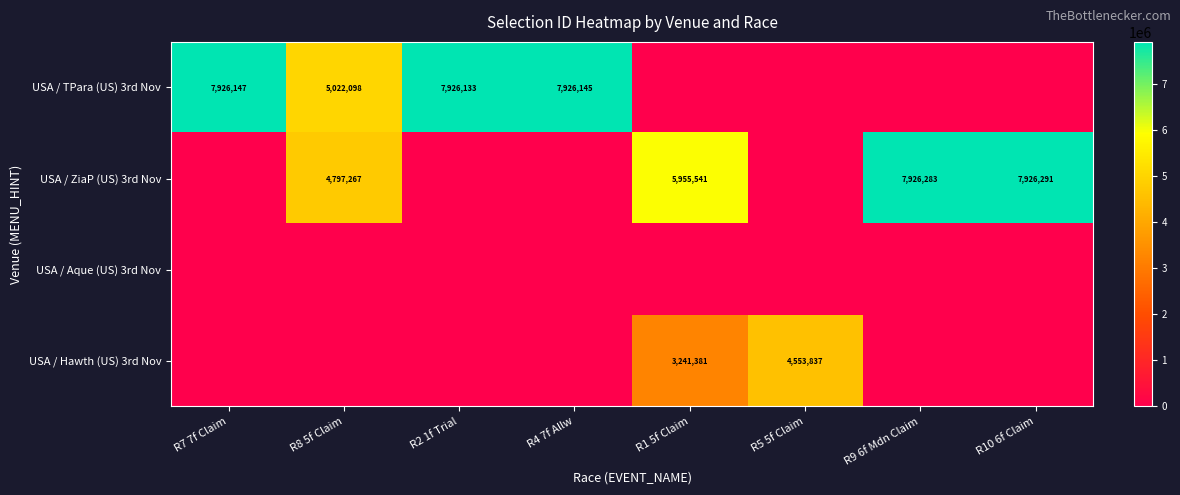

True or false: USA / Hawth (US) 3rd Nov has a value of 1526116 at R5 5f Claim.

False